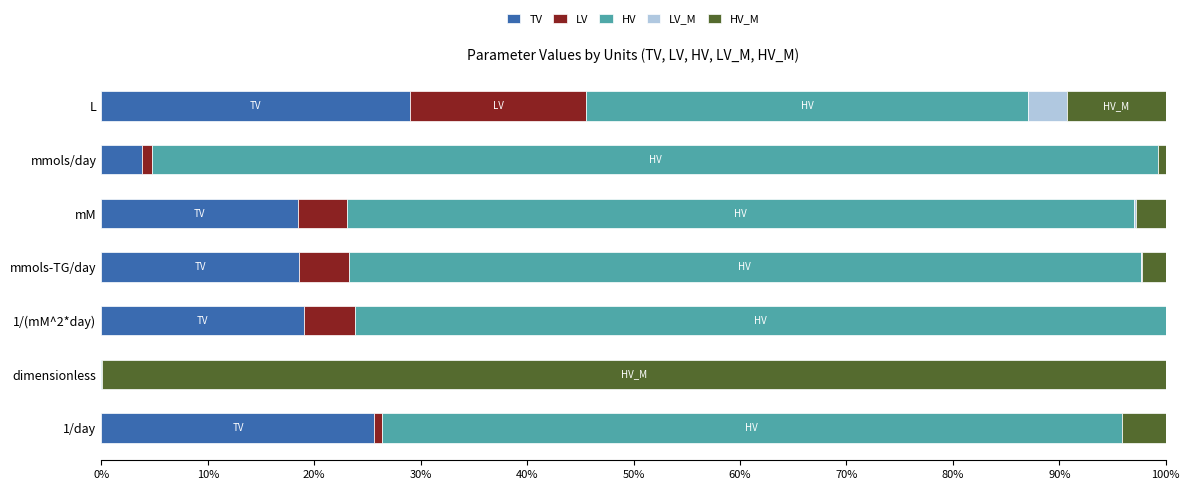

What is the maximum value for TV?

29.0